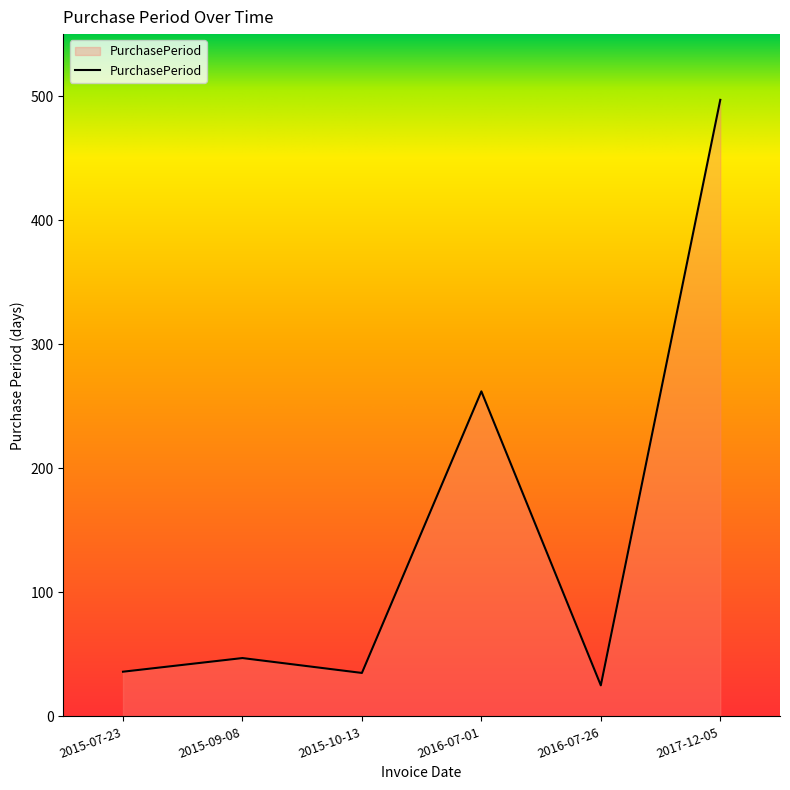

What is the sum of all values?

902